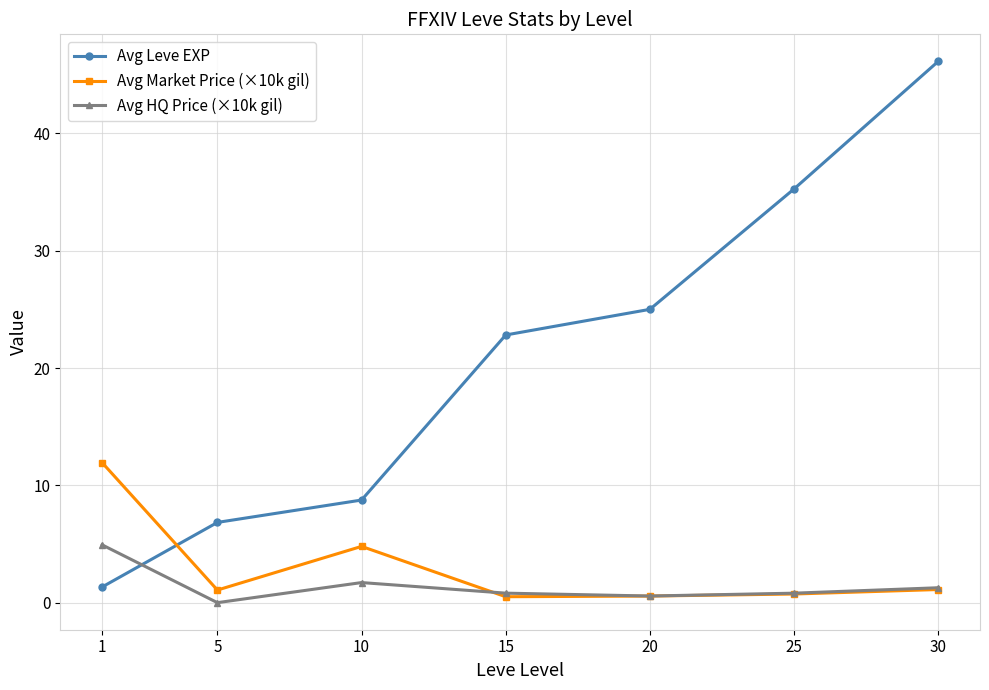

What is the spread (max minus min) of values at 20?

24.4